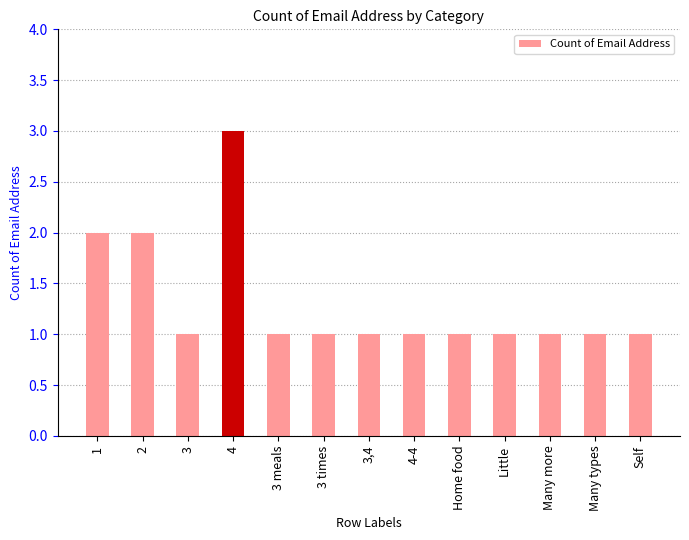

True or false: the data shows 1 at Many types.

True